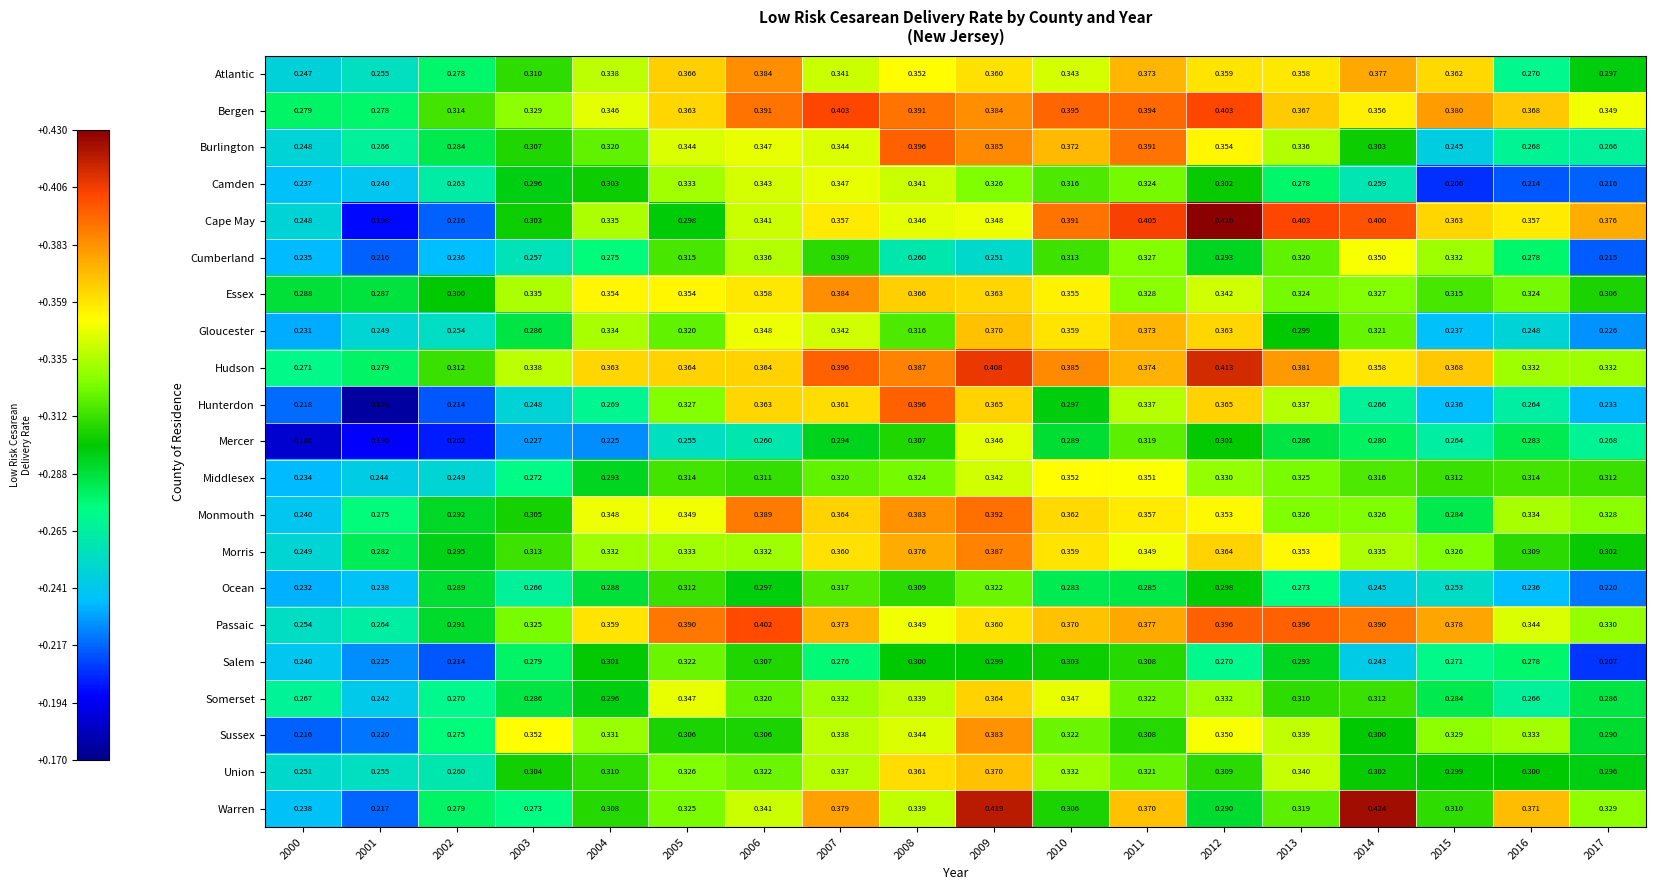

Between 2008 and 2009, which series saw the biggest shift?

Warren